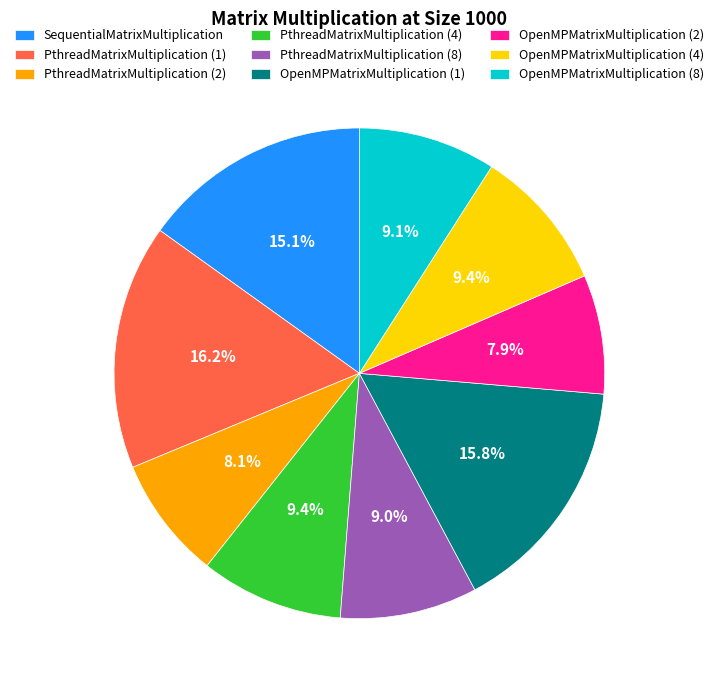

To the nearest percent, what is the combined percentage of OpenMPMatrixMultiplication (2) and PthreadMatrixMultiplication (1)?

24%